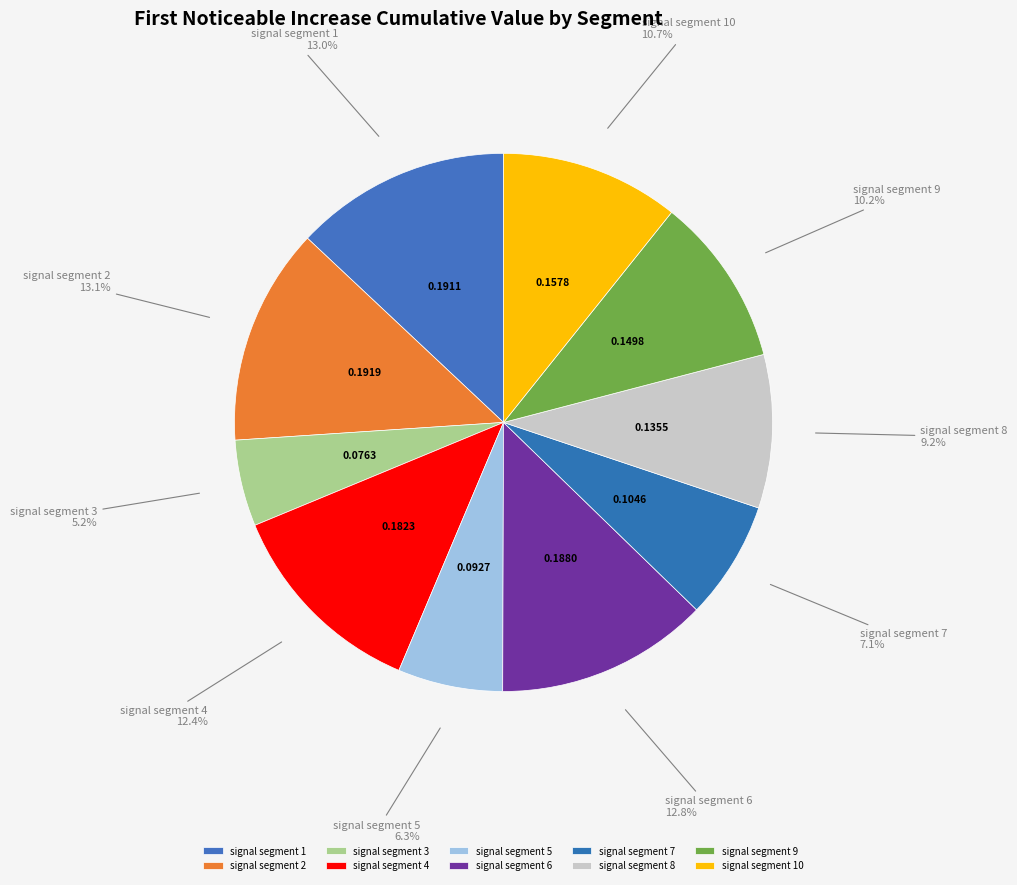

To the nearest percent, what is the difference between the signal segment 7 and signal segment 5 slice percentages?

1%